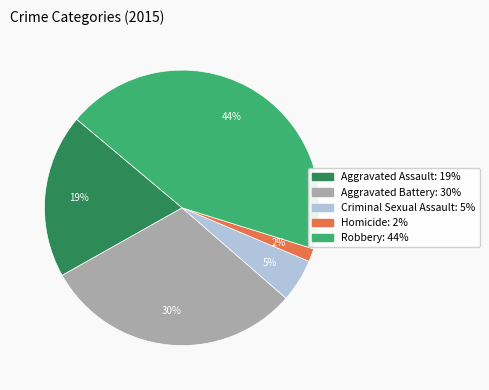

Rank the categories by value from highest to lowest.

Robbery, Aggravated Battery, Aggravated Assault, Criminal Sexual Assault, Homicide